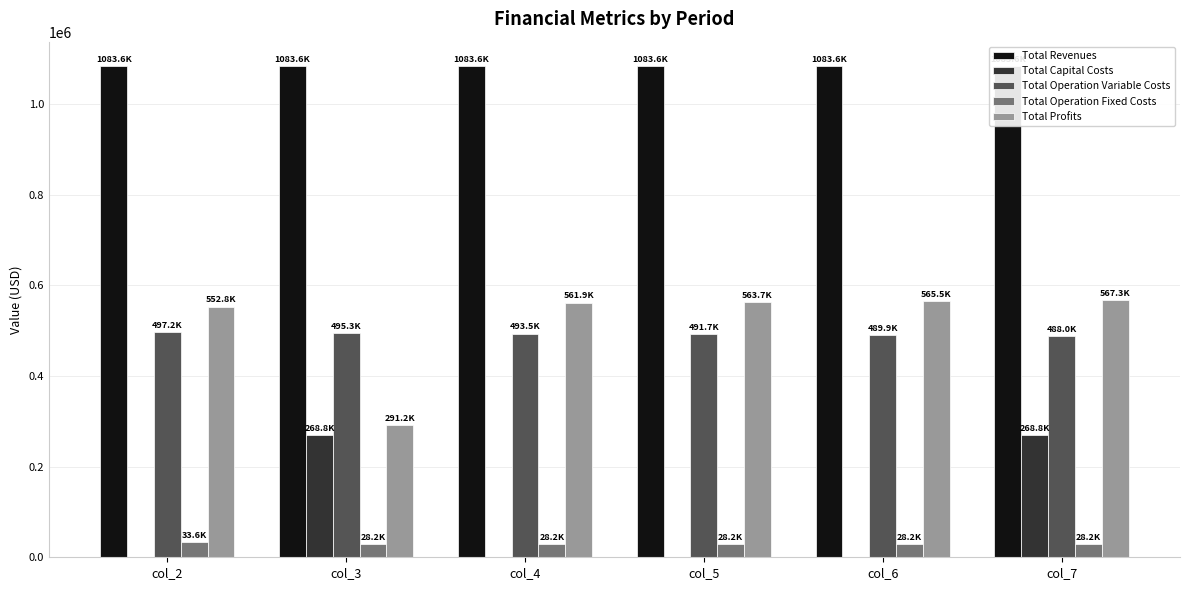

How many categories are shown in the chart?

6